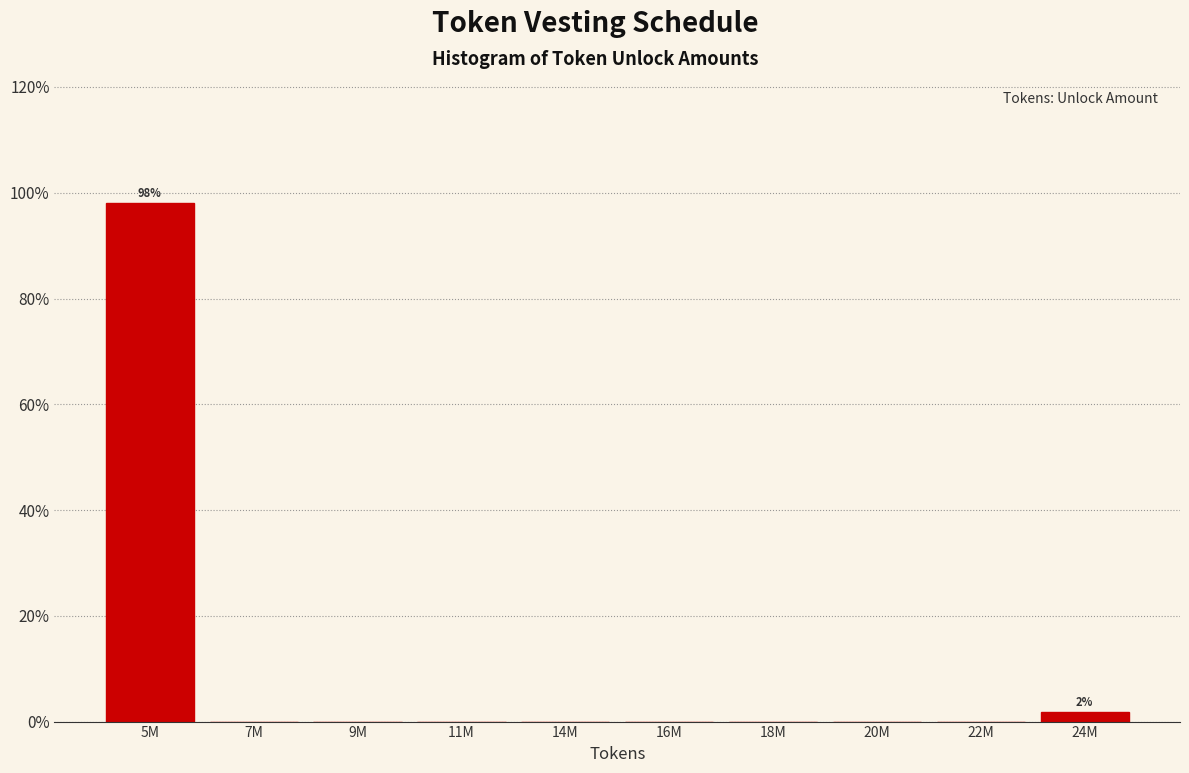

Are the bars horizontal?

No